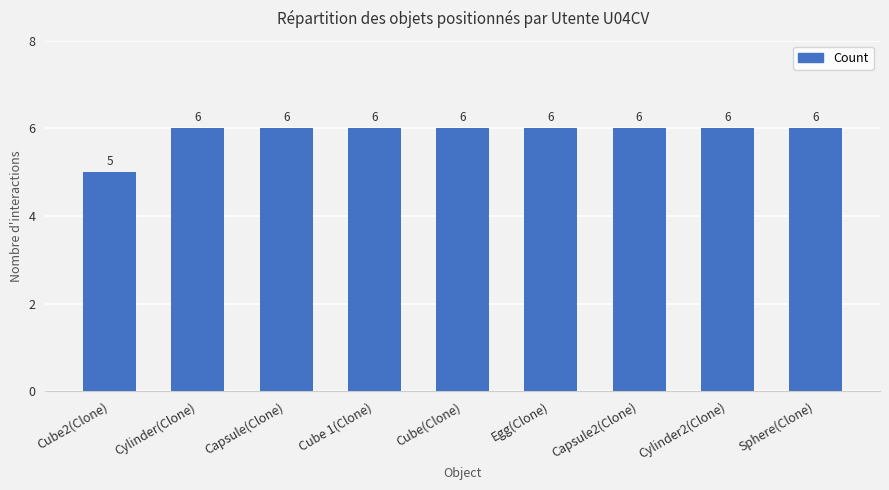

What is the greatest value displayed?

6